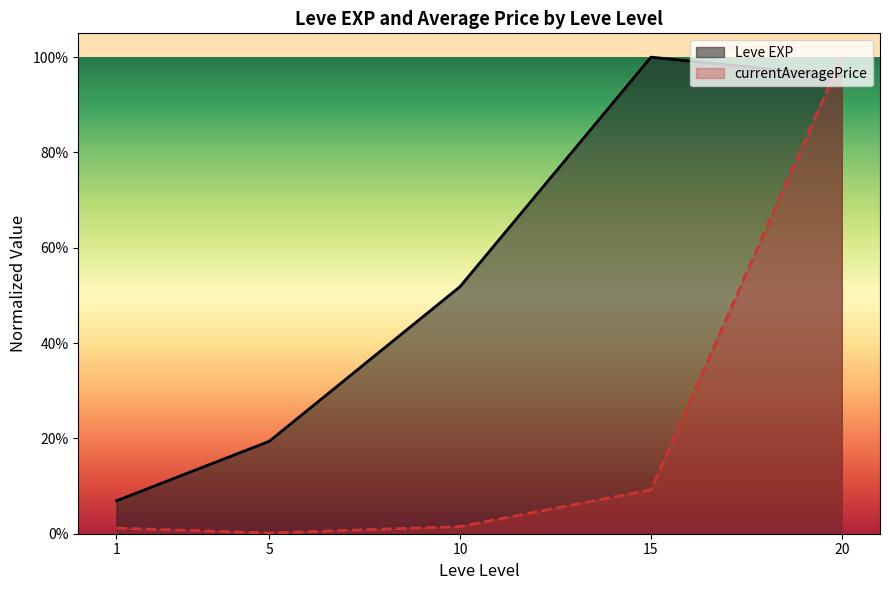

Which series has the largest range (max minus min)?

currentAveragePrice